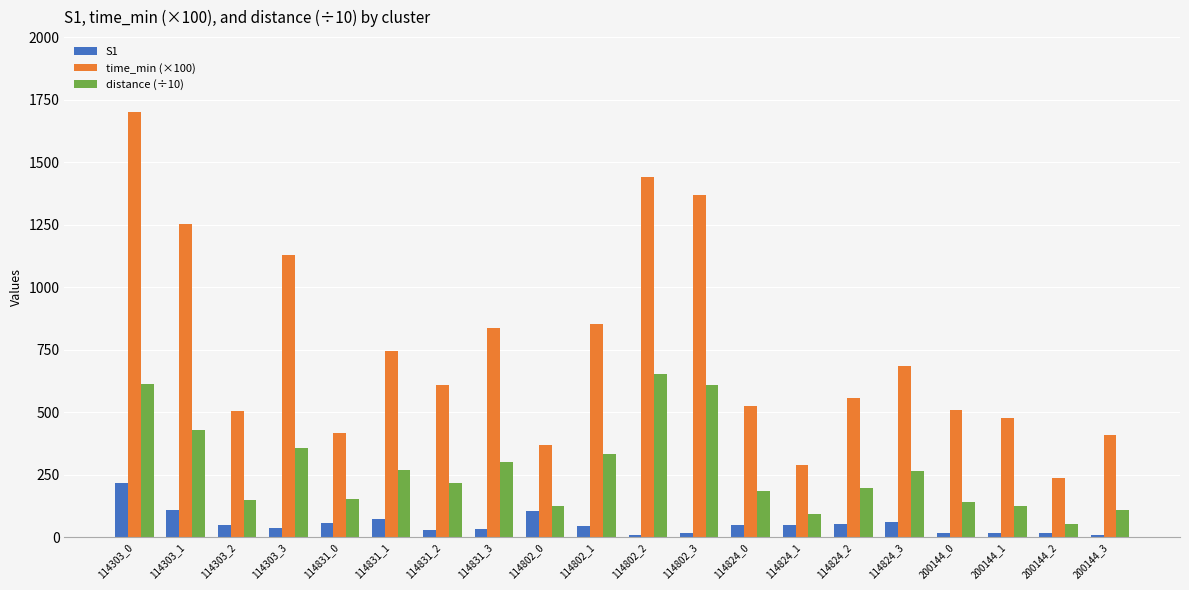

At which label does S1 reach its peak?

114303_0